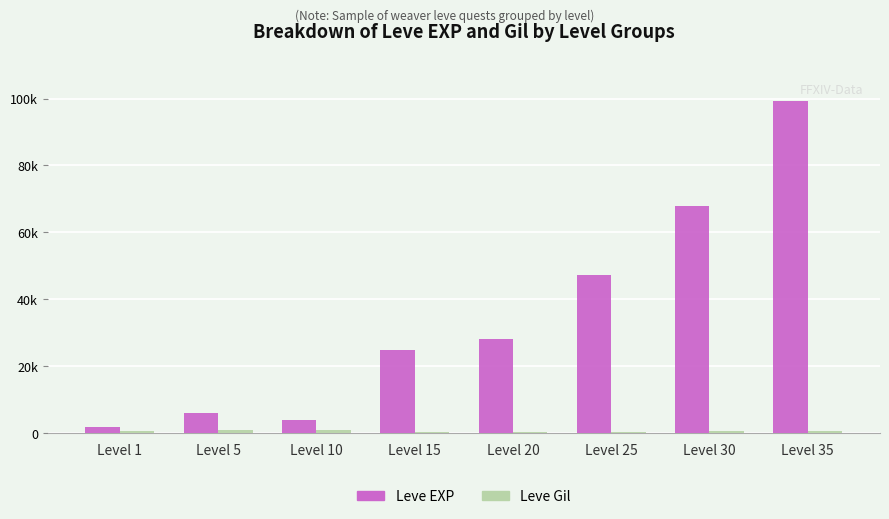

What is the difference between the second highest and minimum values in the Leve Gil series?

547